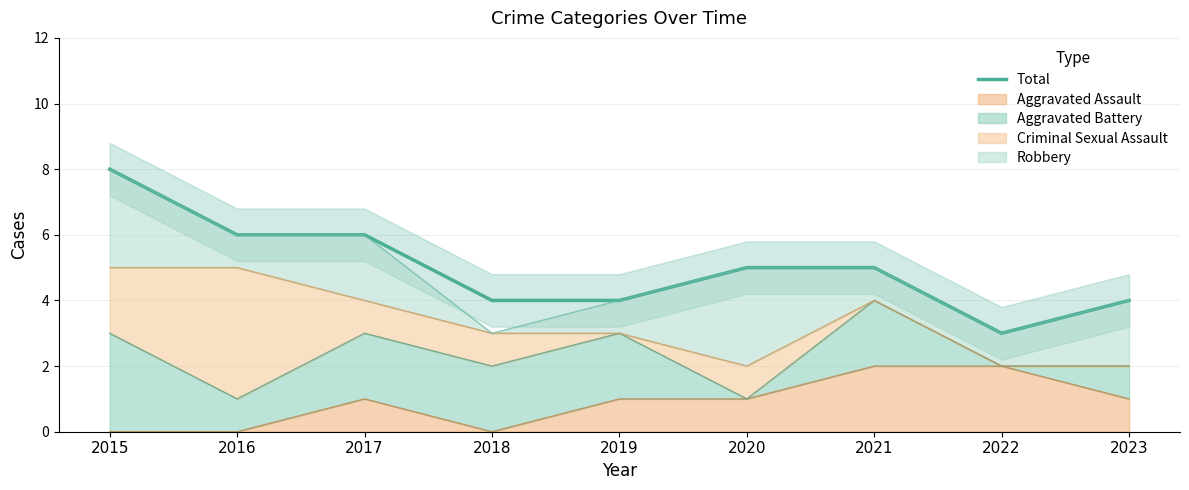

Rank the categories by value from lowest to highest.

2022, 2018, 2019, 2023, 2020, 2021, 2016, 2017, 2015